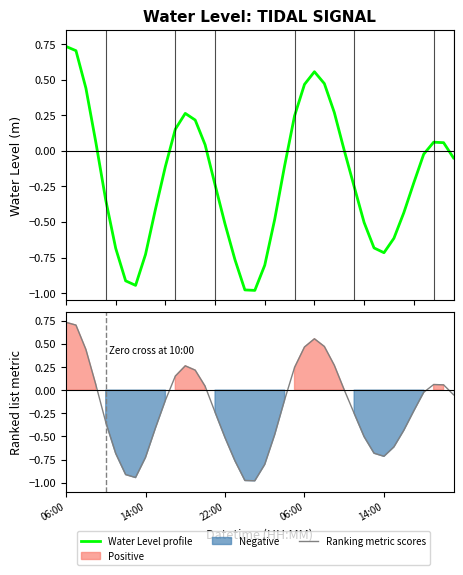

What is the average value of the Water Level profile series?

-0.2